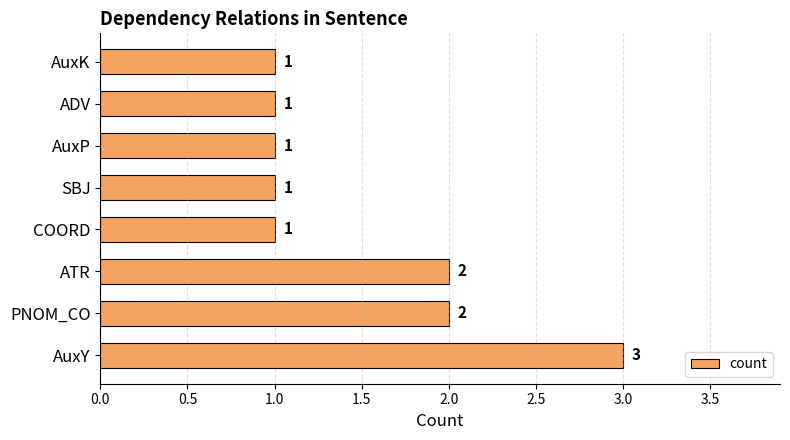

Reading bottom to top, what are all the values shown in this chart?

AuxY=3	PNOM_CO=2	ATR=2	COORD=1	SBJ=1	AuxP=1	ADV=1	AuxK=1